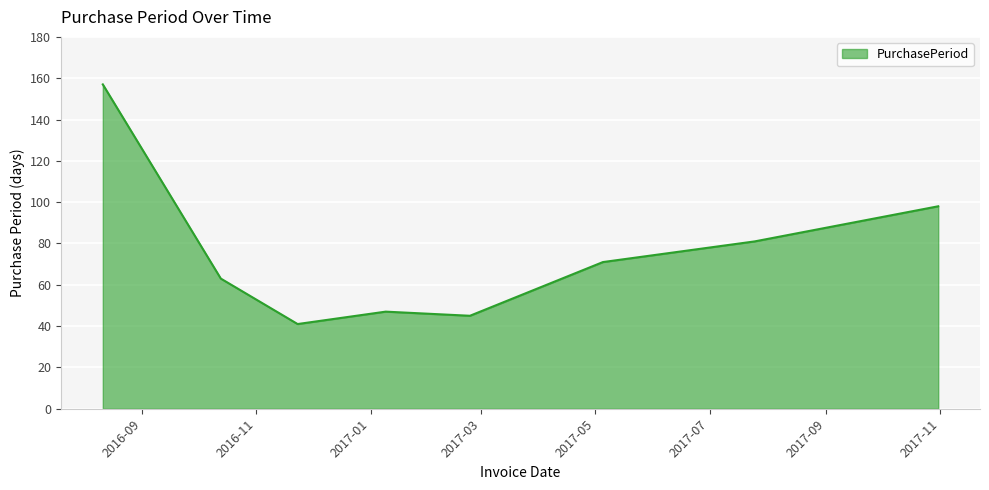

True or false: the data has more than 2 interior local peaks.

False